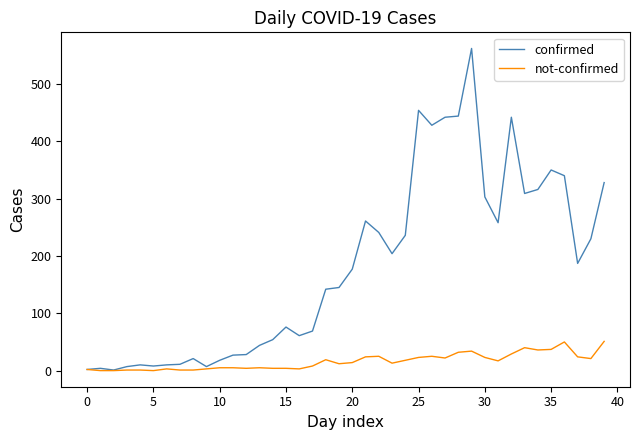

How many lines are shown in the chart?

2